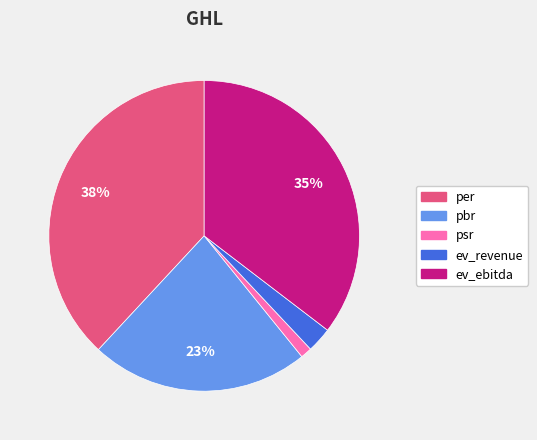

How many segments does this pie chart have?

5